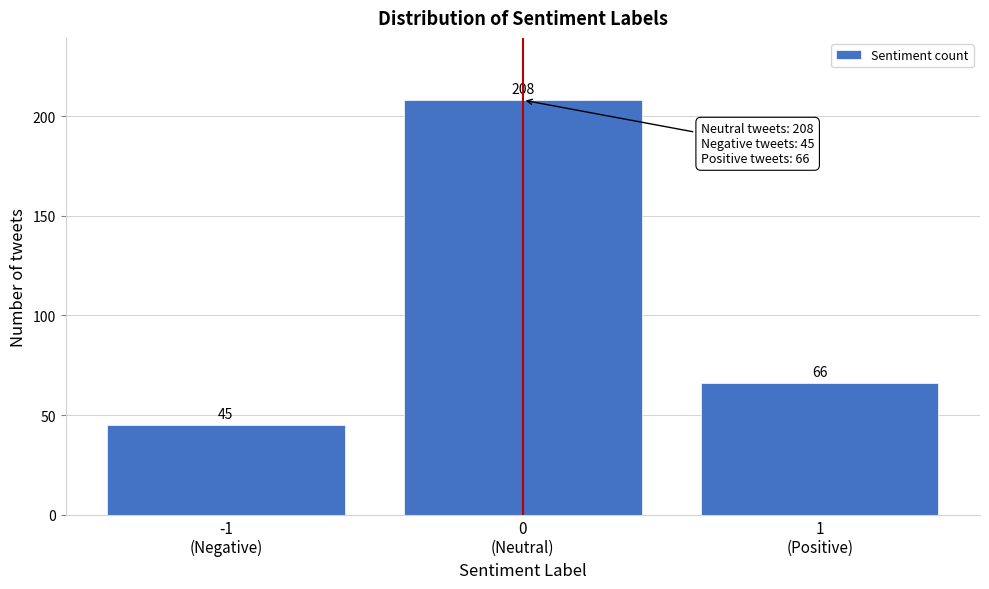

Reading left to right, transcribe all the data shown in this chart.

45	208	66